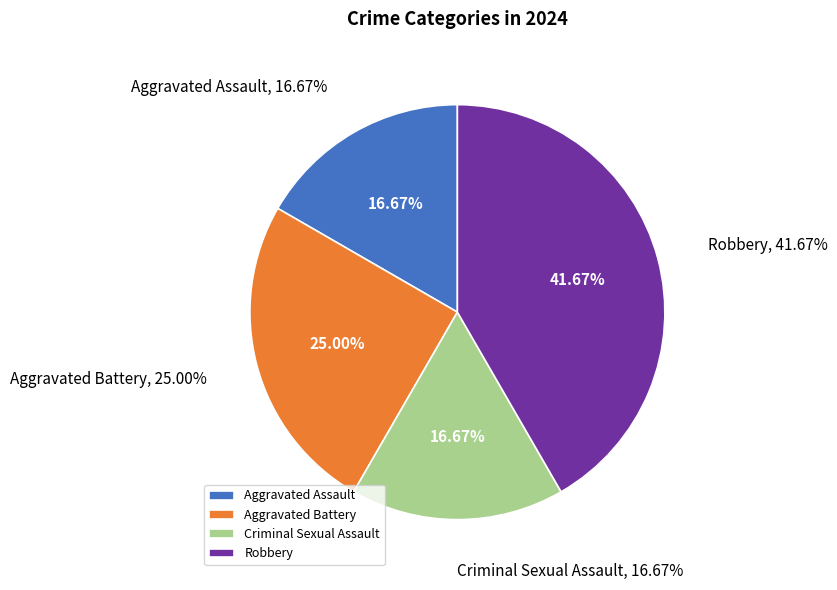

To the nearest percent, what is the difference between the largest and smallest slice percentages?

25%